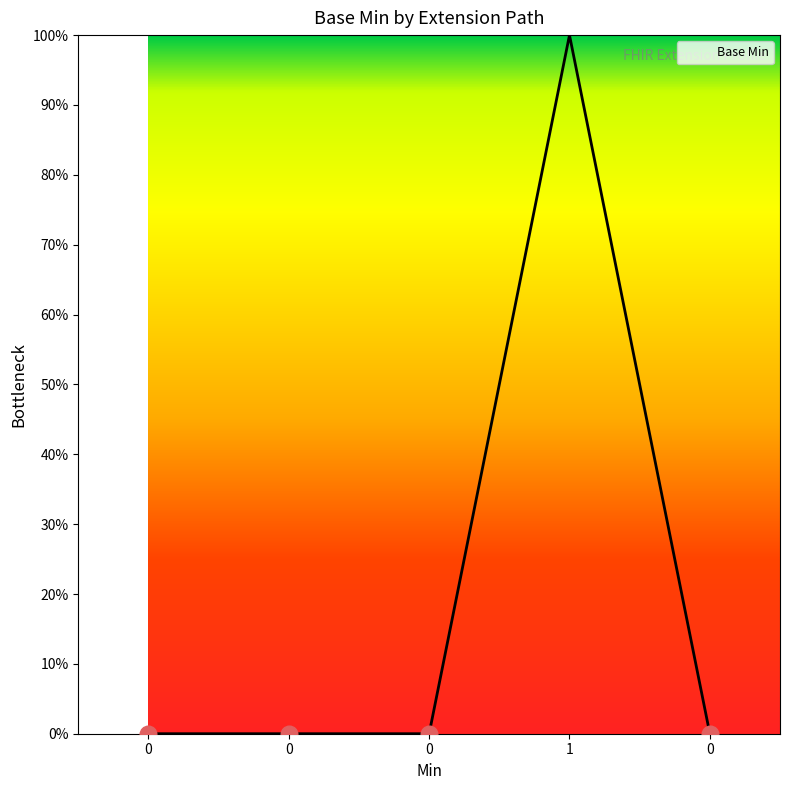

Does the chart display data point markers on the line(s)?

No